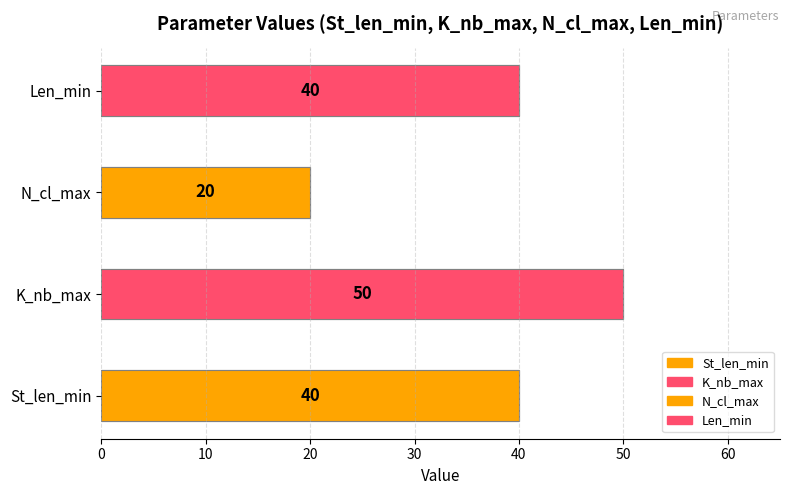

Does the chart contain stacked bars?

No